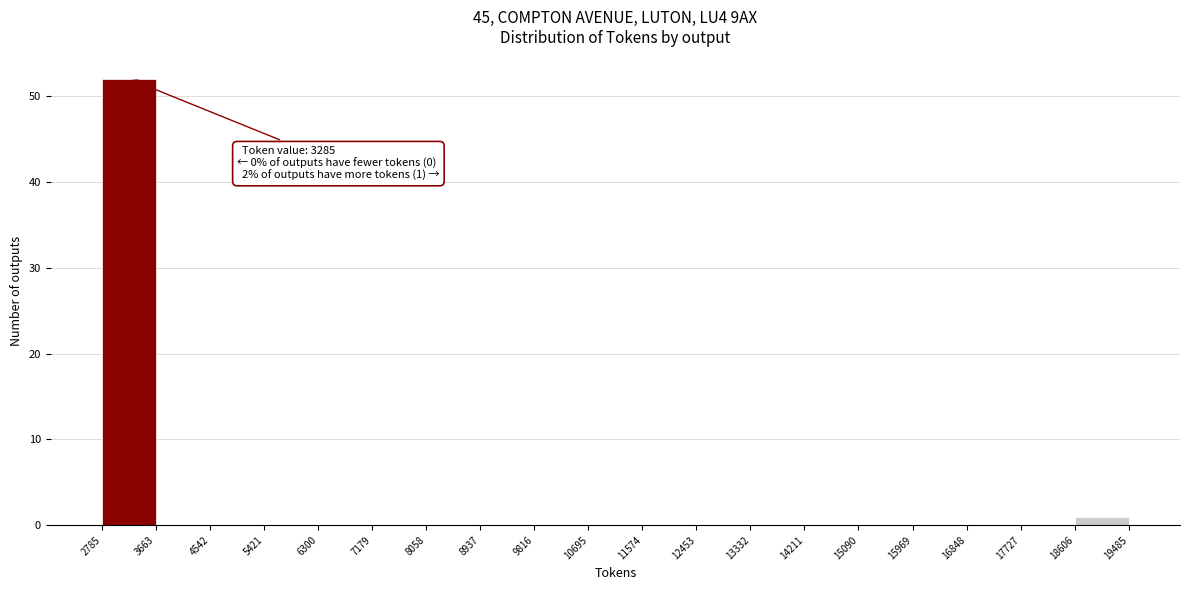

Which range on the x-axis has the tallest bar?

2785 to 3663